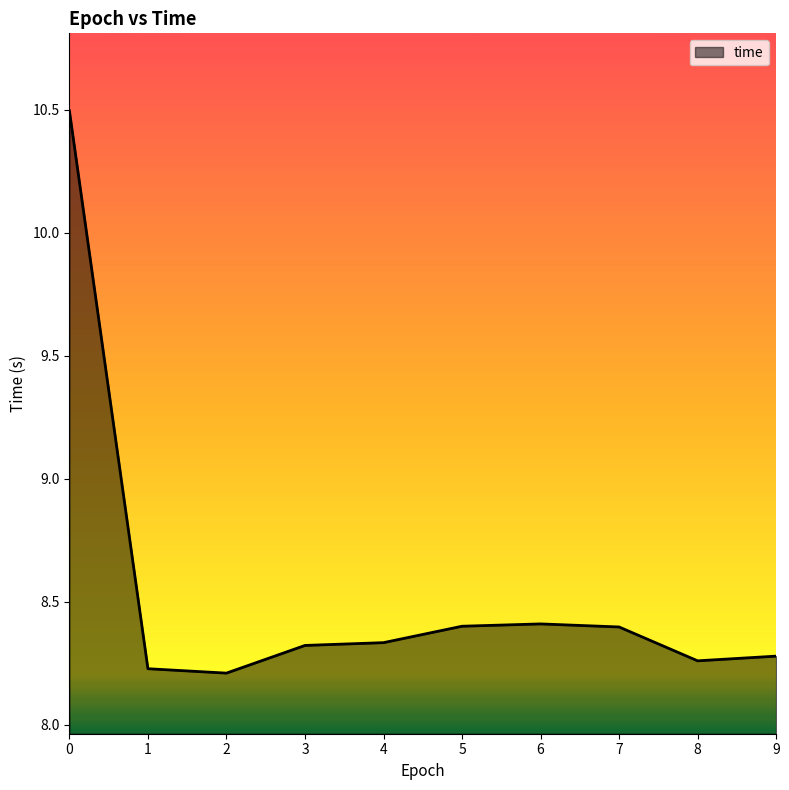

What is the difference between the maximum and minimum values?

2.3